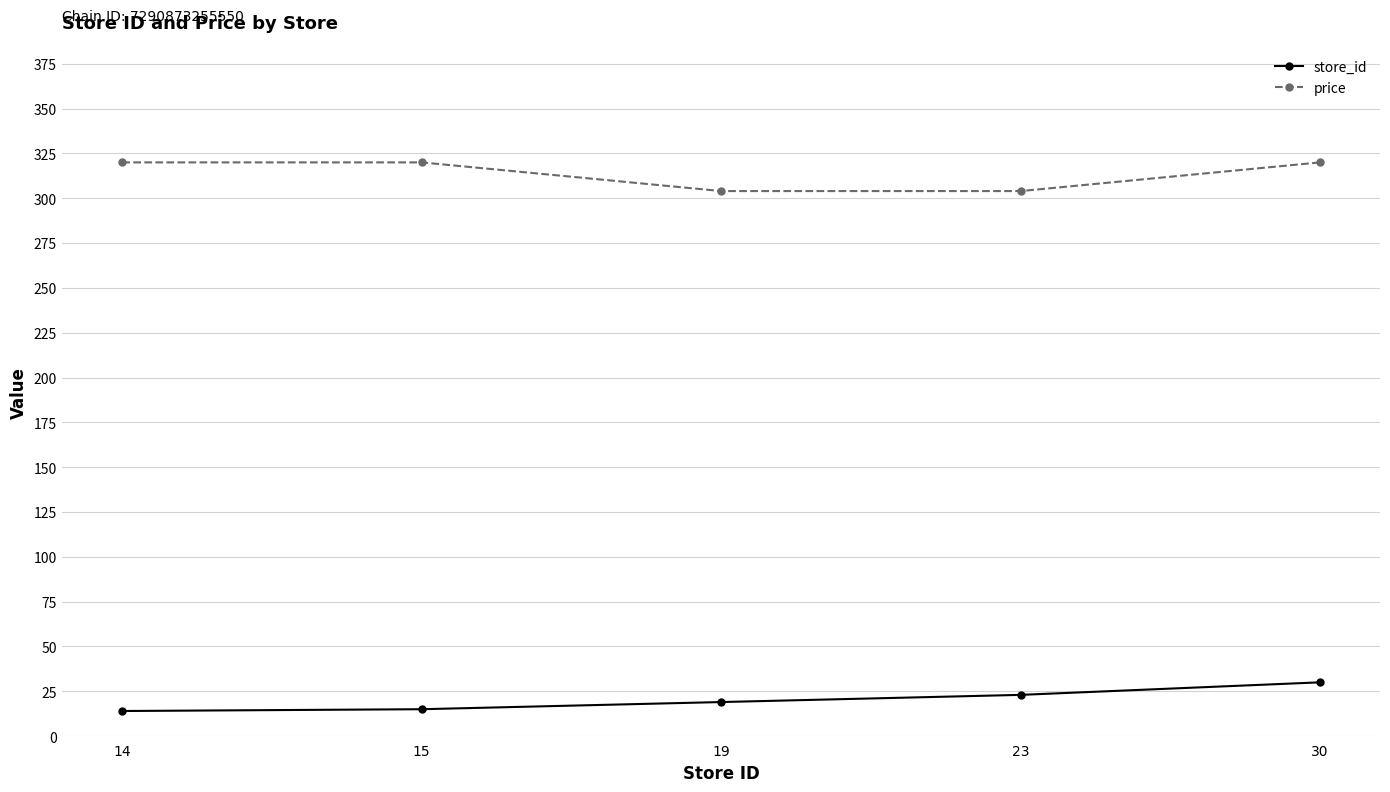

The value of price at 14 is 320. True or false?

True